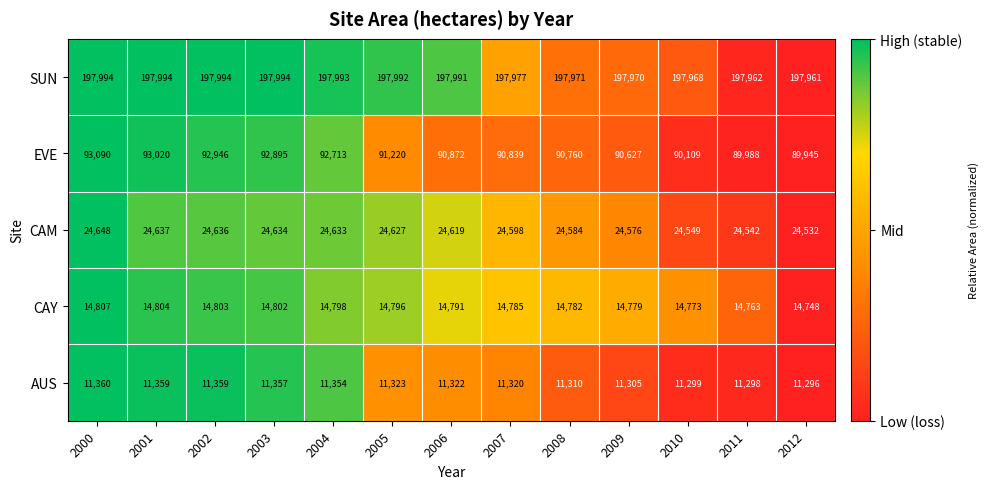

Read the SUN value at 2010, to the nearest 10.

197970